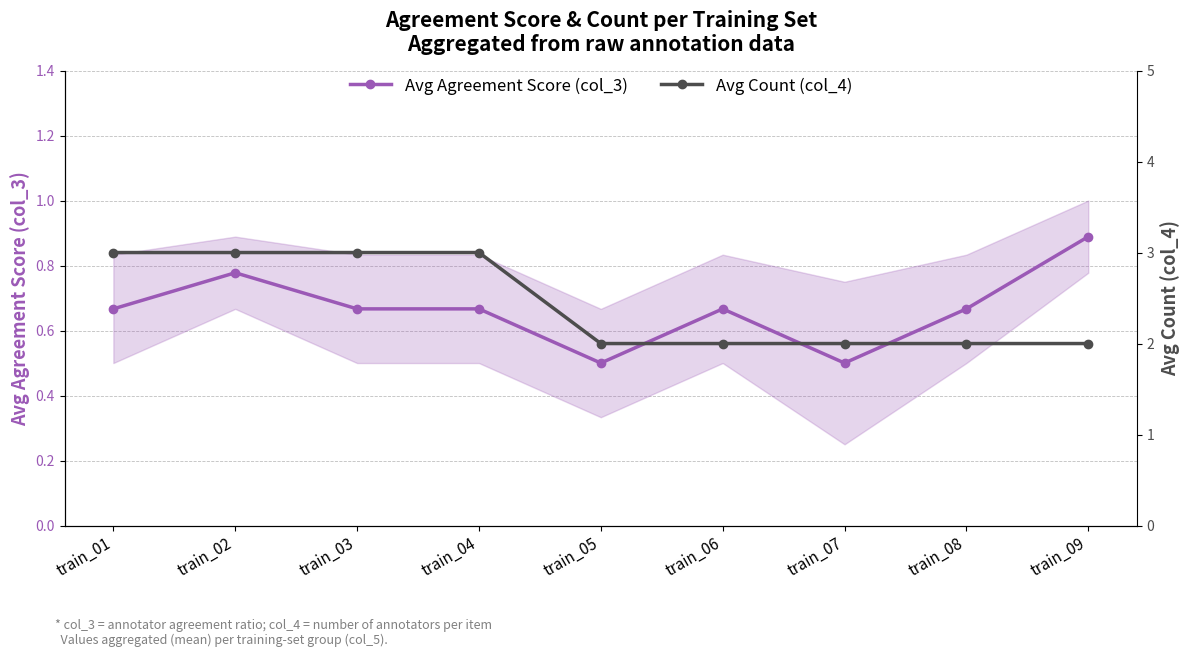

Reading right to left, transcribe all the data shown in this chart.

Avg Agreement Score (col_3): train_09=0.9	train_08=0.7	train_07=0.5	train_06=0.7	train_05=0.5	train_04=0.7	train_03=0.7	train_02=0.8	train_01=0.7
Avg Count (col_4): train_09=2.0	train_08=2.0	train_07=2.0	train_06=2.0	train_05=2.0	train_04=3.0	train_03=3.0	train_02=3.0	train_01=3.0